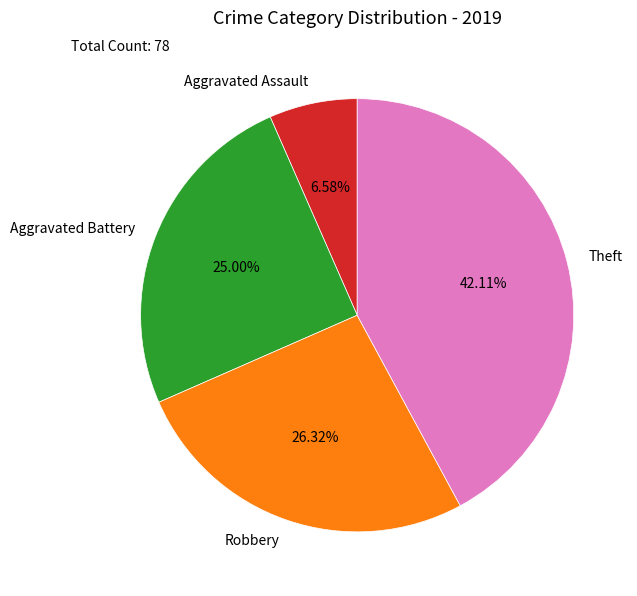

Between Robbery and Aggravated Assault, which is larger?

Robbery